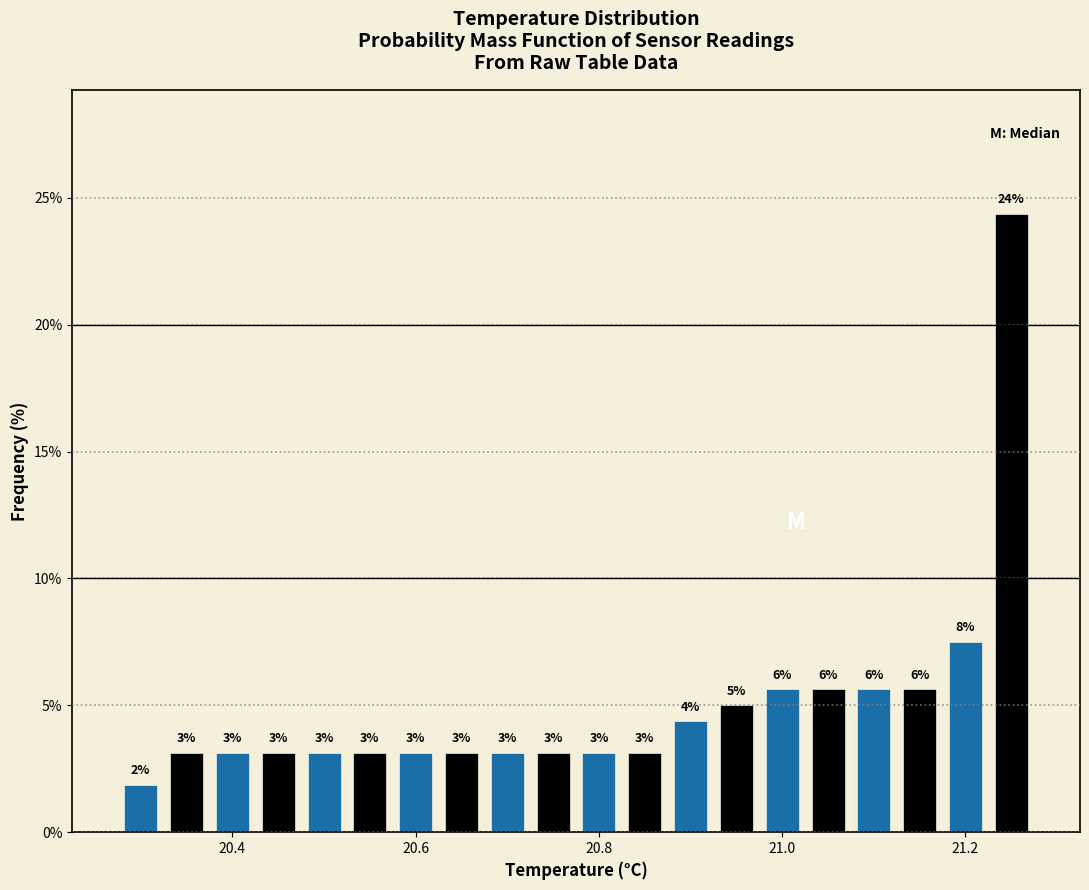

Around what value on the x-axis is the tallest bar? Give the approximate position of its centre, as read against the axis.

21.26